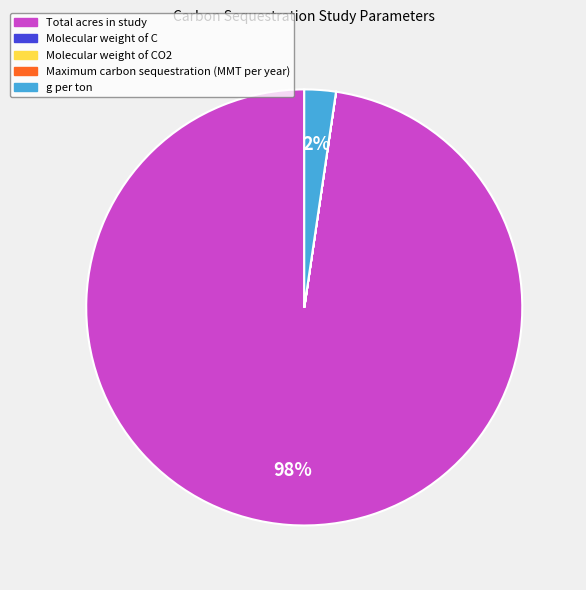

Which category accounts for the majority?

Total acres in study